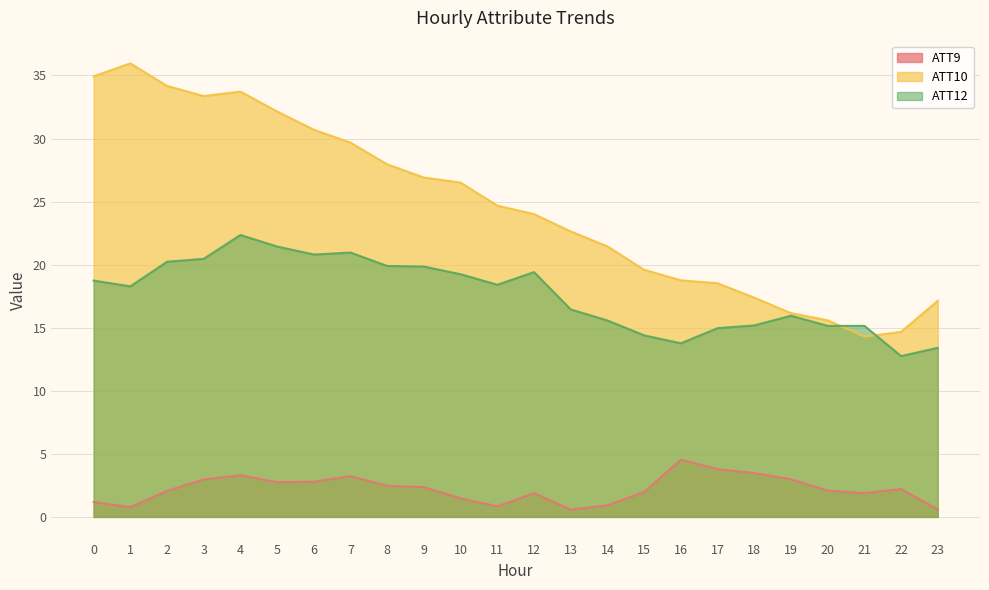

True or false: ATT10 and ATT9 cross at least once.

False